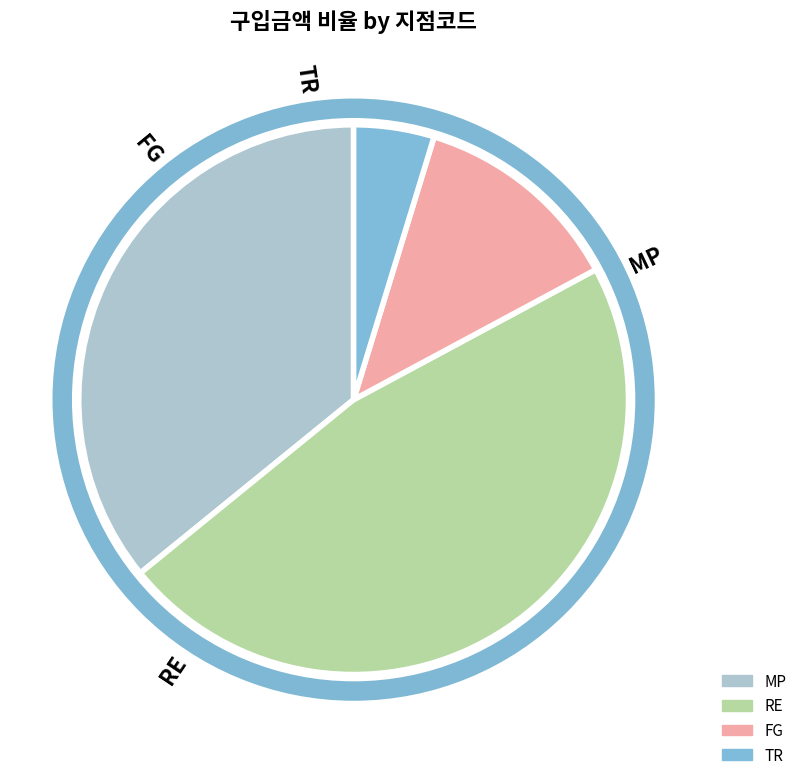

What is the change in value from RE to FG?

-310000